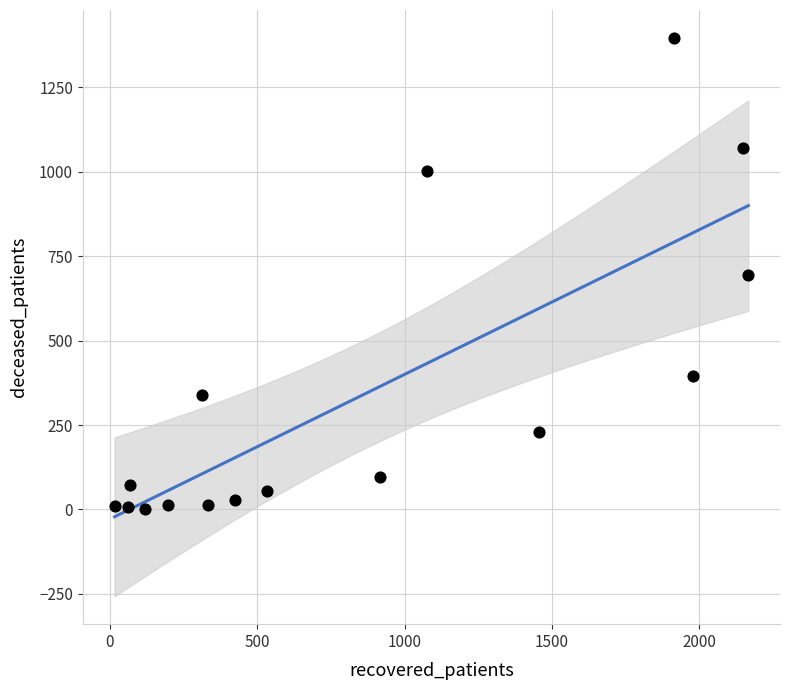

What is the range of X values (max minus min)?

2150